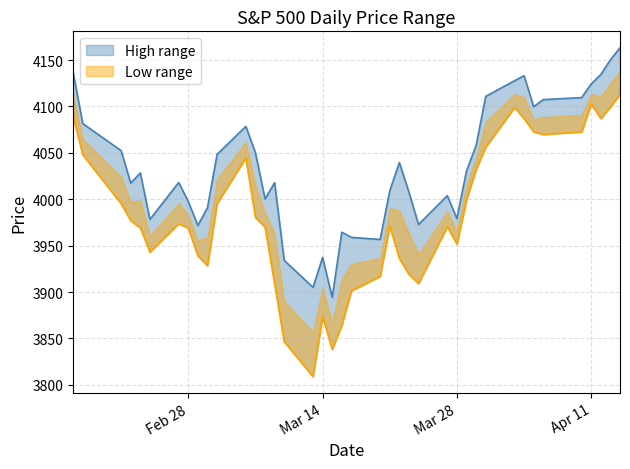

What are all the series names shown in the legend?

High, Low